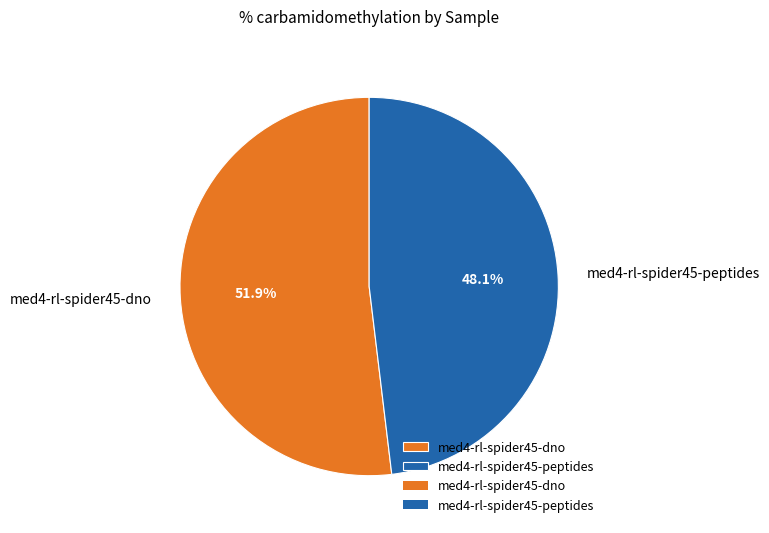

Which category has the smallest portion of the pie?

med4-rl-spider45-peptides